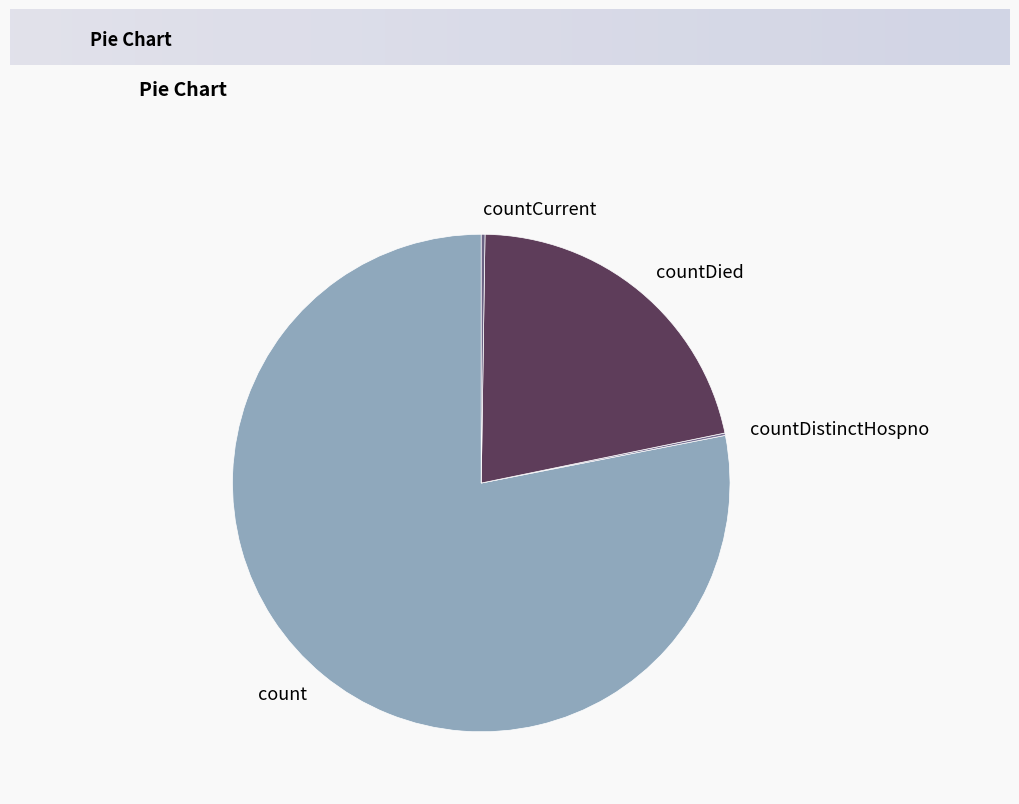

What is the ratio of the value at count to the value at countDied?

3.6